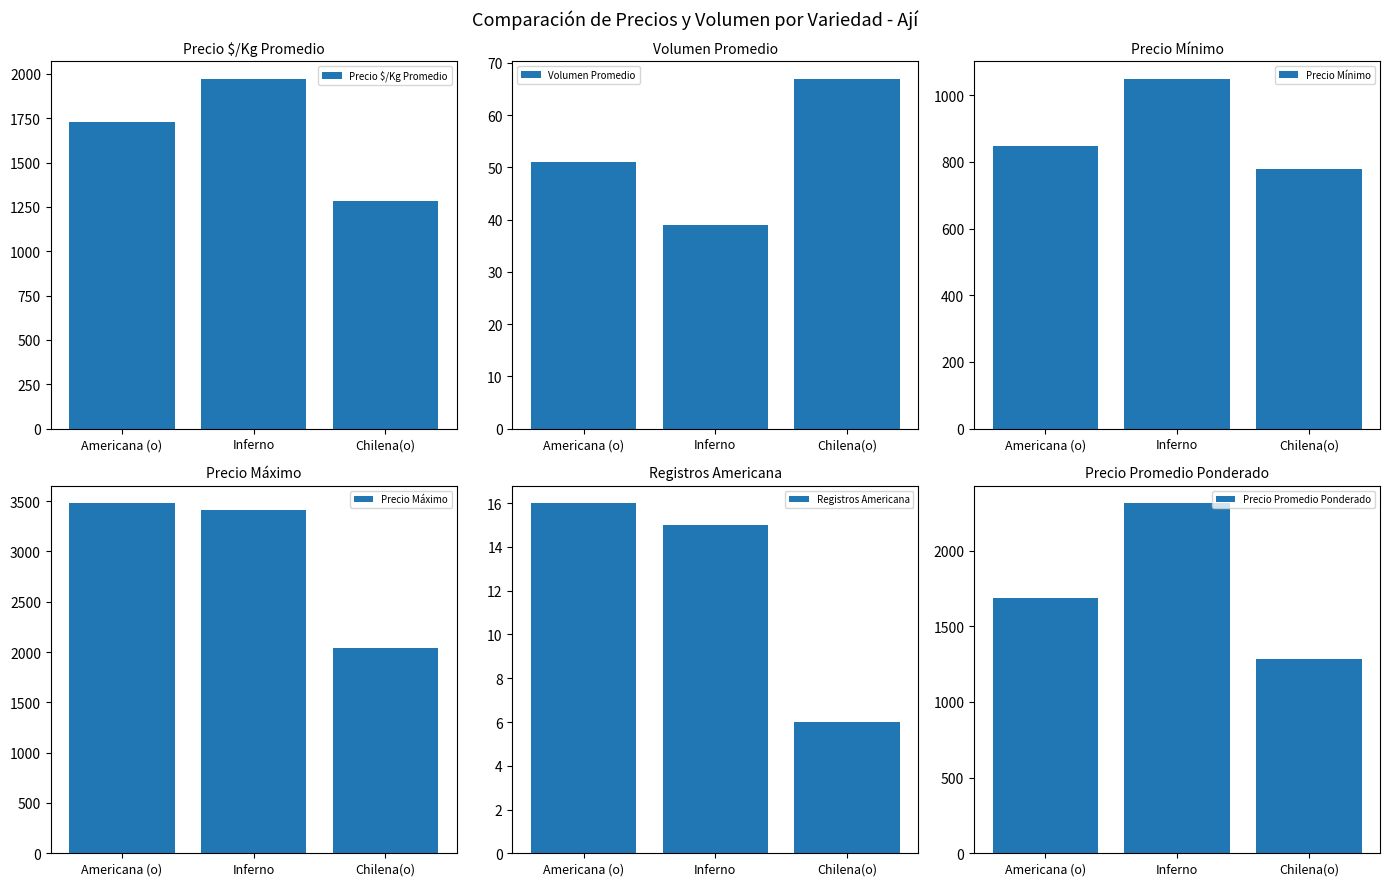

How many bars are there in total?

18